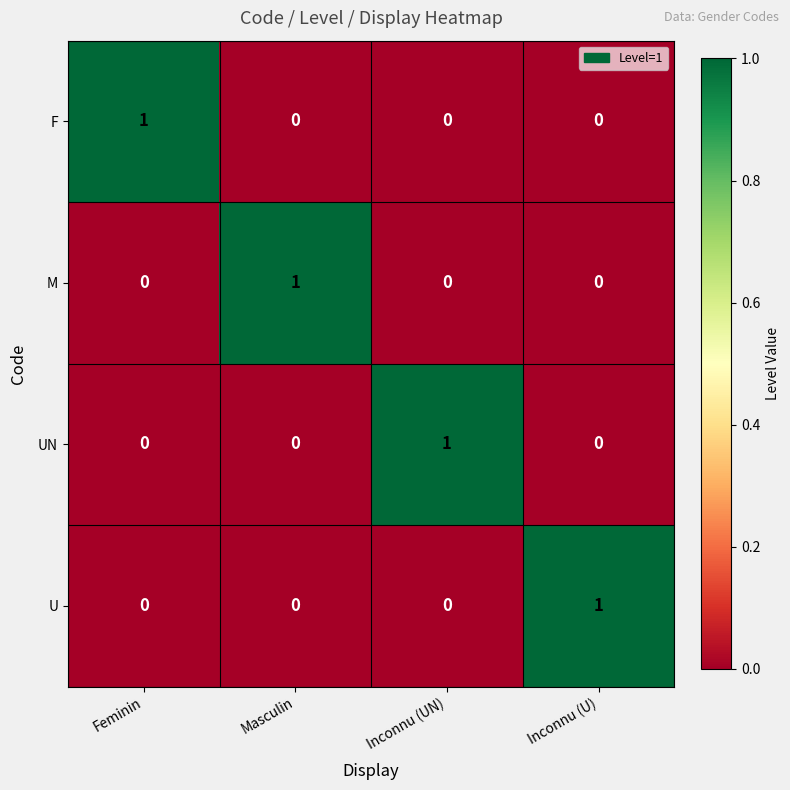

Count the UN values in the range 0 to 1.

4